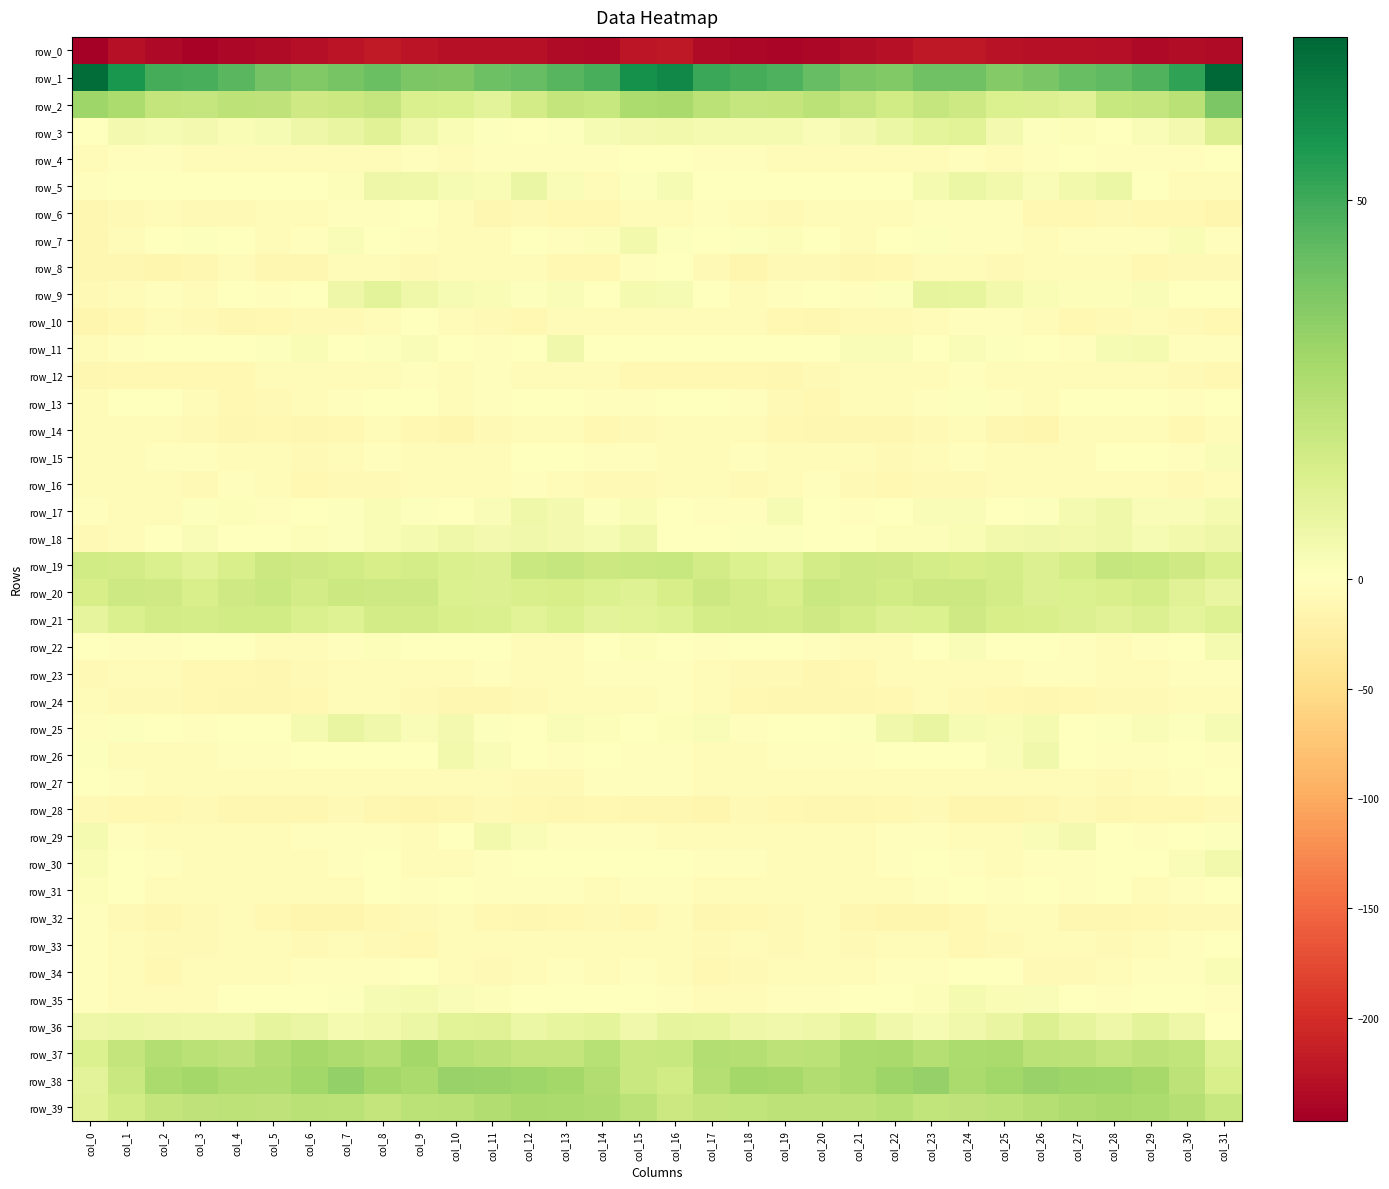

Reading left to right, list all the values displayed in this chart.

row_0: -246.8	-229.1	-237.0	-241.0	-239.0	-234.5	-230.2	-224.5	-219.7	-224.1	-227.9	-229.1	-228.0	-234.6	-236.4	-223.6	-220.0	-234.1	-238.8	-240.8	-237.5	-232.5	-228.9	-221.7	-220.3	-226.0	-229.0	-228.2	-229.8	-236.7	-231.6	-235.1
row_1: 69.5	57.5	49.1	48.2	44.8	39.3	36.8	38.8	41.7	37.8	36.9	41.2	42.8	45.7	48.1	58.8	62.0	50.9	48.7	47.3	42.8	38.0	36.7	40.7	40.7	36.1	38.4	42.1	43.9	46.7	52.9	71.5
row_2: 30.0	26.8	20.3	19.9	21.9	21.7	16.9	18.0	20.0	13.5	13.4	10.5	16.1	20.6	19.5	26.4	27.5	22.8	19.8	20.2	22.7	19.8	16.3	19.8	17.7	12.9	12.3	11.6	19.0	20.0	23.1	37.8
row_3: -0.6	4.1	3.0	4.0	2.3	3.0	6.6	8.1	11.7	6.1	2.3	0.9	0.1	0.8	3.0	4.5	4.7	3.5	3.5	3.4	2.0	4.3	7.2	9.7	10.6	4.1	1.1	1.1	-0.2	2.2	4.3	12.5
row_4: -4.1	-3.5	-3.7	-4.1	-4.4	-5.4	-7.4	-7.4	-4.5	-3.8	-4.6	-2.0	-2.0	-2.4	-2.3	-0.7	-1.3	-3.2	-3.4	-4.2	-4.6	-6.3	-7.7	-6.8	-3.1	-5.1	-3.7	-1.2	-2.7	-2.2	-2.3	-1.5
row_5: -2.7	-1.2	-1.6	-1.2	0.5	-0.3	-1.4	1.4	6.4	6.1	2.9	2.5	7.5	2.1	-4.7	0.7	3.1	0.4	-1.8	0.2	-0.1	-0.4	-1.5	3.8	7.1	4.6	2.1	4.8	6.7	-1.7	-4.9	-5.1
row_6: -13.3	-7.8	-5.1	-8.4	-8.5	-5.4	-4.7	-3.4	-3.7	-1.6	-7.3	-12.6	-9.5	-10.0	-9.9	-6.4	-4.3	-3.7	-6.1	-9.0	-7.3	-4.7	-4.7	-3.4	-2.7	-2.8	-10.6	-11.5	-9.5	-10.5	-10.0	-15.2
row_7: -12.3	-6.1	0.4	0.7	0.3	-5.0	-3.0	1.9	-1.7	-2.3	-3.9	-5.0	-1.4	-3.4	1.7	4.7	0.8	-0.6	0.6	1.1	-1.5	-5.6	-0.5	1.1	-2.5	-2.4	-5.3	-3.3	-2.2	-2.6	2.6	-2.7
row_8: -11.6	-12.3	-14.1	-12.2	-7.4	-12.3	-11.6	-5.8	-4.2	-8.1	-7.7	-4.7	-5.7	-10.7	-9.7	-2.8	-1.1	-9.6	-15.1	-9.2	-8.9	-12.9	-9.9	-4.2	-5.6	-8.8	-6.2	-4.6	-7.2	-11.5	-9.6	-8.3
row_9: -9.5	-4.8	-3.6	-5.1	-0.8	-2.0	-1.1	6.2	10.2	6.1	2.9	2.2	0.8	2.1	0.5	3.6	3.3	0.2	-5.5	-3.5	-0.6	-2.5	0.9	9.0	8.8	4.5	2.7	1.4	1.4	1.9	-1.3	-1.5
row_10: -15.0	-11.5	-6.8	-8.9	-12.5	-10.8	-7.8	-7.9	-4.4	-1.9	-5.8	-9.5	-10.3	-5.7	-5.5	-5.4	-6.1	-7.0	-7.0	-10.7	-12.5	-9.4	-7.9	-6.7	-3.3	-2.9	-7.4	-10.6	-8.5	-4.9	-7.9	-10.7
row_11: -5.0	-3.5	-0.4	-1.2	-1.7	1.0	2.3	0.4	0.7	2.1	-0.8	-2.2	0.1	5.2	0.2	-0.2	-0.7	-0.9	-0.5	-1.6	-1.1	1.8	1.9	-0.0	1.7	1.0	-1.4	-2.3	3.1	3.6	-2.0	-2.0
row_12: -11.9	-11.4	-10.4	-11.4	-11.1	-5.4	-4.9	-5.5	-4.7	-3.2	-6.6	-3.7	-5.1	-4.7	-7.2	-9.9	-10.4	-10.6	-10.5	-11.9	-9.3	-4.3	-5.5	-5.3	-3.3	-5.4	-5.5	-3.9	-4.8	-5.8	-8.1	-10.2
row_13: -4.5	-1.9	-1.2	-6.4	-10.9	-8.9	-5.8	-3.8	-0.1	-0.1	-6.3	-3.3	-0.4	-1.4	-2.0	-2.8	-1.9	-1.1	-2.4	-8.6	-11.0	-7.4	-5.1	-2.3	0.8	-2.8	-6.5	-1.0	-1.0	-1.4	-2.1	-0.7
row_14: -6.5	-6.5	-4.7	-8.0	-12.2	-11.6	-12.5	-9.8	-6.7	-10.3	-14.9	-9.4	-6.2	-6.3	-9.8	-8.2	-5.4	-6.3	-4.9	-10.4	-11.9	-12.0	-12.1	-7.9	-7.3	-12.6	-14.3	-6.8	-6.4	-6.7	-9.7	-4.3
row_15: -6.6	-5.3	-2.3	-3.8	-5.4	-6.0	-8.9	-6.8	-3.1	-4.2	-4.1	-5.2	-1.6	-0.3	-3.4	-2.6	-4.0	-4.2	-2.3	-4.9	-5.1	-7.3	-9.1	-4.7	-3.5	-4.1	-4.8	-4.1	-0.7	-0.8	-2.8	1.9
row_16: -5.7	-5.8	-7.4	-9.4	-3.6	-5.8	-10.1	-9.4	-8.1	-6.7	-5.8	-5.1	-3.5	-6.2	-9.6	-8.7	-5.5	-5.7	-9.0	-7.3	-2.9	-8.0	-10.4	-8.8	-7.8	-5.9	-6.0	-4.0	-4.6	-7.4	-9.5	-7.1
row_17: -3.2	-4.3	-4.0	0.8	1.6	-2.3	-0.9	0.9	2.3	0.8	0.1	2.1	5.8	4.0	0.6	2.4	-0.7	-3.5	-3.4	2.9	-0.2	-2.2	-0.3	1.7	1.8	0.3	0.6	3.5	5.9	1.9	1.8	3.6
row_18: -9.2	-4.9	-0.0	1.8	-1.1	0.2	1.3	0.9	2.3	3.9	5.7	4.5	5.5	4.3	3.3	6.1	-0.4	-1.9	1.0	0.9	-0.9	0.6	1.2	1.5	2.5	4.6	5.3	4.6	5.6	3.1	4.8	6.5
row_19: 16.5	16.0	13.9	11.1	14.0	17.9	16.9	16.2	14.9	15.1	13.9	12.9	19.0	19.6	18.2	18.6	19.3	15.8	13.0	11.2	16.0	17.6	16.9	15.6	14.6	15.1	12.5	15.2	19.9	19.3	17.1	13.9
row_20: 15.0	17.8	16.8	14.0	17.0	18.8	15.7	18.0	17.9	17.7	13.3	12.7	14.3	15.1	13.2	11.8	14.6	18.0	15.9	14.0	18.5	17.5	16.3	18.2	18.0	16.2	12.4	13.3	14.4	15.6	11.3	8.3
row_21: 9.3	13.7	15.9	15.2	16.7	16.3	13.5	12.2	16.1	16.1	14.3	13.7	11.1	12.9	10.5	11.0	12.0	15.1	15.8	15.3	17.0	15.5	12.5	13.2	17.1	15.0	14.1	12.6	11.5	12.7	9.9	11.7
row_22: -1.6	-3.7	-2.2	-1.2	-1.1	-4.2	-4.3	-2.4	1.2	0.1	-0.4	-0.7	-5.9	-4.8	-1.3	1.4	0.5	-2.7	-1.6	-1.2	-2.0	-4.4	-4.0	-1.2	1.8	-1.0	0.5	-2.7	-6.6	-3.2	-0.5	3.6
row_23: -8.3	-6.9	-7.6	-9.7	-10.5	-12.3	-7.8	-5.0	-5.6	-4.8	-5.5	-1.9	-4.5	-5.2	-3.8	-3.7	-3.4	-5.2	-8.9	-9.6	-11.6	-11.0	-6.5	-5.8	-4.6	-5.6	-3.6	-2.9	-4.9	-5.1	-3.5	-3.3
row_24: -7.5	-8.1	-9.6	-11.2	-13.4	-12.6	-11.3	-7.0	-7.5	-9.1	-12.7	-11.6	-9.4	-7.3	-7.3	-5.1	-3.8	-6.9	-10.6	-12.1	-13.3	-12.4	-9.9	-6.7	-7.8	-10.7	-12.4	-10.9	-8.0	-7.9	-7.0	-5.8
row_25: -2.0	1.0	-1.5	-2.6	-0.5	0.3	3.5	8.0	5.5	2.0	3.9	0.8	-0.1	1.8	1.5	0.0	1.6	1.9	-2.9	-1.8	-0.1	0.7	5.4	8.3	3.3	2.5	3.6	-0.4	0.7	1.7	1.0	3.0
row_26: 0.7	-3.9	-7.5	-4.3	-3.0	-3.0	-1.0	-0.5	-1.0	-0.1	5.0	2.0	-1.5	-3.4	-1.4	-3.4	-2.4	-5.4	-7.0	-3.1	-3.3	-2.4	-0.6	-0.6	-1.3	1.8	5.4	-0.1	-2.4	-2.8	-1.5	-2.7
row_27: 0.5	-2.5	-4.4	-4.8	-6.0	-6.7	-7.3	-6.1	-6.9	-6.8	-5.1	-4.3	-7.7	-9.2	-3.5	-2.0	-2.2	-4.0	-4.6	-4.8	-6.4	-6.8	-7.3	-6.1	-7.1	-6.1	-4.5	-5.4	-9.2	-6.9	-2.2	-1.8
row_28: -8.0	-11.4	-11.3	-9.5	-12.7	-13.2	-12.4	-8.7	-12.4	-14.9	-13.1	-9.1	-10.4	-12.6	-10.5	-11.9	-13.4	-13.8	-9.3	-10.6	-13.0	-13.3	-10.8	-9.3	-13.8	-14.6	-11.7	-9.0	-11.8	-11.5	-9.8	-9.3
row_29: 3.6	-3.2	-5.4	-4.4	-4.0	-4.3	-2.9	-2.5	-3.6	-5.4	-1.6	4.9	2.1	-2.9	-3.8	-3.3	-4.0	-7.3	-3.9	-4.4	-4.1	-4.0	-2.4	-3.0	-3.9	-5.5	1.8	4.5	-0.2	-3.6	-1.5	0.7
row_30: 2.3	-0.8	-2.5	-4.8	-5.3	-5.3	-4.3	-2.3	-0.7	-6.2	-4.6	-2.1	-1.1	-1.3	-0.0	-0.1	-1.8	-3.6	-2.1	-6.1	-4.6	-5.2	-3.8	-1.2	-2.1	-6.8	-3.2	-1.9	-0.9	-1.0	2.1	4.8
row_31: 1.6	-1.5	-6.1	-7.1	-6.8	-6.8	-4.7	-4.2	-1.7	-2.1	-1.4	-2.0	-2.3	-3.6	-4.0	-3.5	-2.6	-4.4	-6.5	-7.3	-6.8	-5.8	-4.9	-3.1	-1.6	-2.3	-1.1	-2.5	-1.9	-4.5	-2.1	-1.2
row_32: -3.3	-8.3	-12.2	-8.9	-7.1	-10.0	-14.1	-15.4	-10.8	-7.8	-5.8	-10.7	-12.2	-10.6	-9.4	-9.8	-7.4	-11.6	-11.3	-7.7	-7.7	-11.7	-15.4	-13.6	-9.9	-6.5	-7.1	-12.0	-11.7	-9.7	-9.1	-8.5
row_33: -3.2	-6.8	-7.9	-7.8	-6.9	-7.5	-8.5	-6.6	-8.8	-10.7	-5.1	-4.3	-7.0	-7.7	-4.3	-4.3	-5.4	-8.9	-7.5	-8.3	-6.1	-8.9	-7.4	-7.0	-10.4	-8.5	-4.3	-5.0	-8.3	-5.9	-3.5	-1.7
row_34: -3.4	-7.5	-10.6	-6.8	-4.7	-5.2	-3.8	-2.8	-2.9	-0.4	-6.5	-8.1	-5.7	-2.8	-4.5	-2.1	-5.6	-10.0	-9.5	-6.0	-4.6	-5.3	-2.7	-3.4	-1.8	-1.7	-8.2	-7.8	-3.9	-3.5	-2.9	2.6
row_35: -3.3	-4.6	-4.0	-4.4	-1.7	-1.6	-0.7	1.0	3.0	3.7	1.9	1.4	-1.9	-1.0	-0.9	-1.1	-2.8	-3.9	-4.5	-3.3	-1.9	-1.4	0.2	1.4	3.8	2.6	2.2	-0.1	-2.0	-0.4	-1.6	-2.0
row_36: 6.5	7.2	6.5	5.8	5.7	9.3	7.4	3.5	4.6	6.7	10.9	11.6	7.0	8.4	10.0	5.1	9.3	8.4	6.4	5.4	6.6	9.7	5.5	3.3	5.4	7.9	12.5	9.4	6.6	10.1	6.6	-0.9
row_37: 13.3	20.6	24.7	22.9	21.8	25.4	28.4	25.9	24.4	28.6	23.6	22.3	20.6	20.4	23.6	18.7	19.0	25.0	24.5	22.1	22.5	27.1	27.8	24.4	26.3	27.2	22.8	21.9	19.7	21.9	21.1	12.0
row_38: 10.1	18.6	27.4	28.9	26.1	26.1	29.2	32.8	28.6	27.3	31.4	31.0	30.1	28.8	25.5	18.9	16.2	24.4	28.8	28.2	25.2	27.4	30.4	32.3	27.0	29.1	31.8	30.6	29.7	28.0	22.0	14.1
row_39: 11.2	16.3	20.5	21.7	21.9	21.6	23.3	22.5	20.5	22.6	23.3	25.3	27.6	27.1	25.8	22.5	18.3	20.1	21.1	21.8	21.8	22.2	23.5	21.2	21.5	22.5	24.2	26.2	27.8	26.3	24.5	19.2